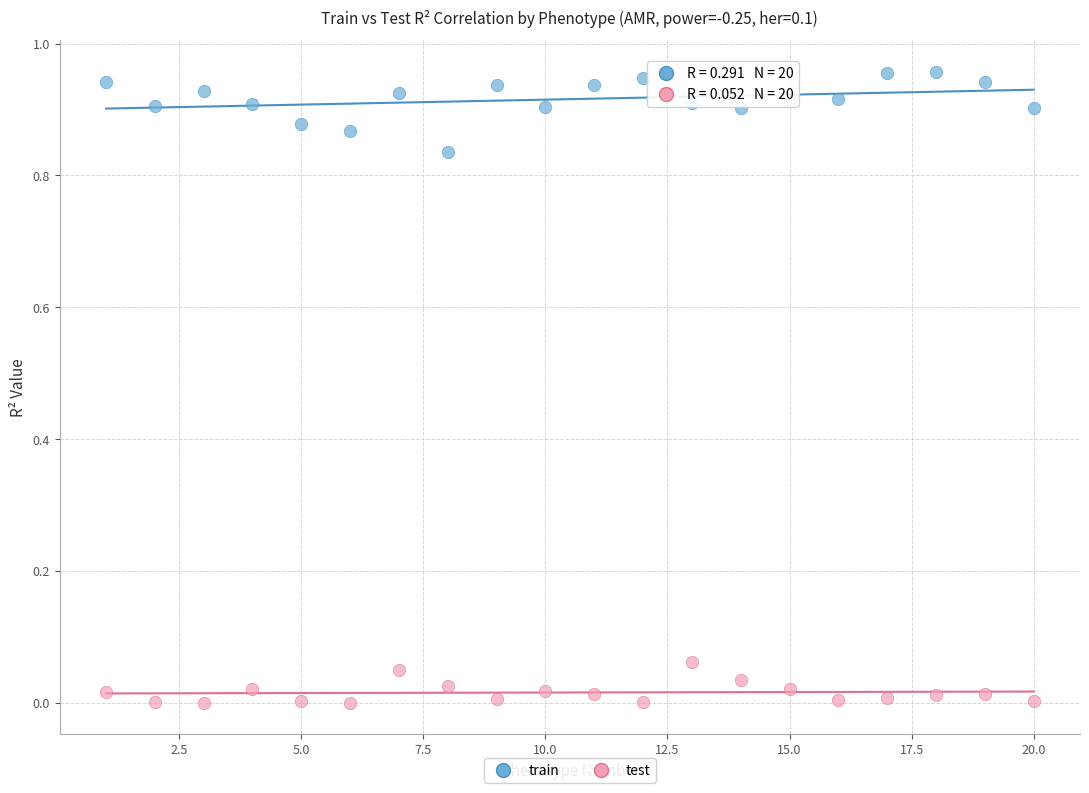

Which series has the largest Y range (max minus min)?

train